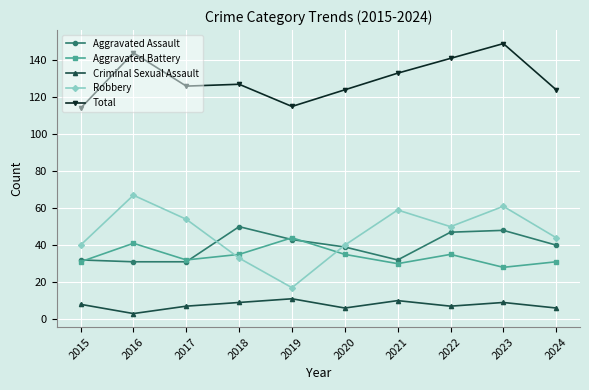

True or false: Robbery has a value of 16 at 2023.

False